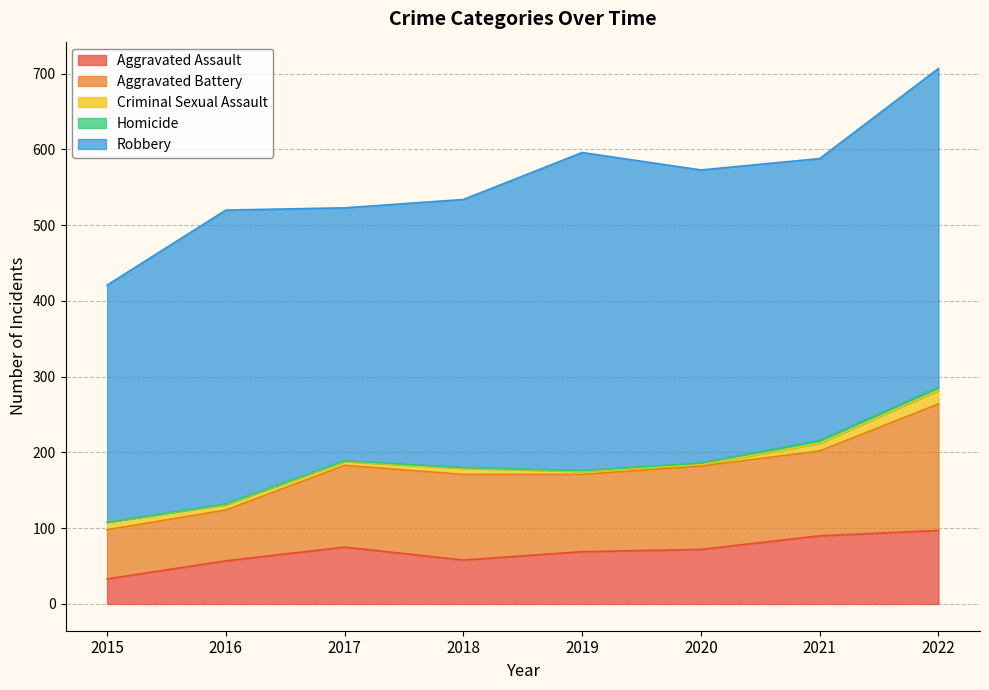

Where is Aggravated Assault nearest to the value 65?

2019